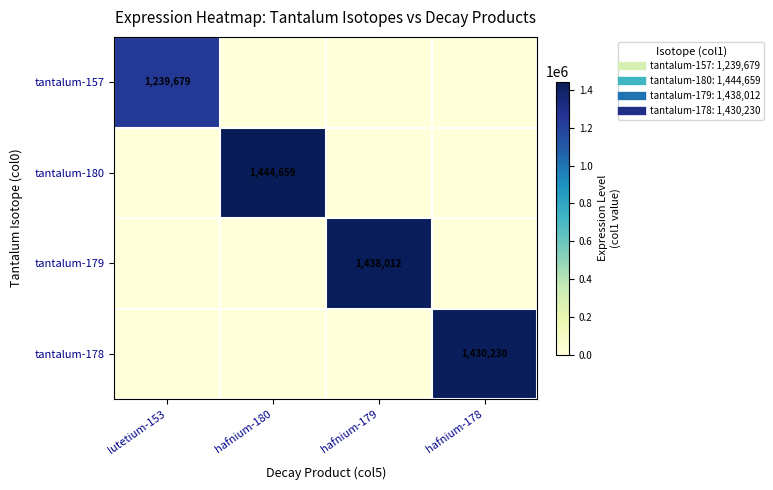

What is the maximum value shown in the chart?

1444658.6